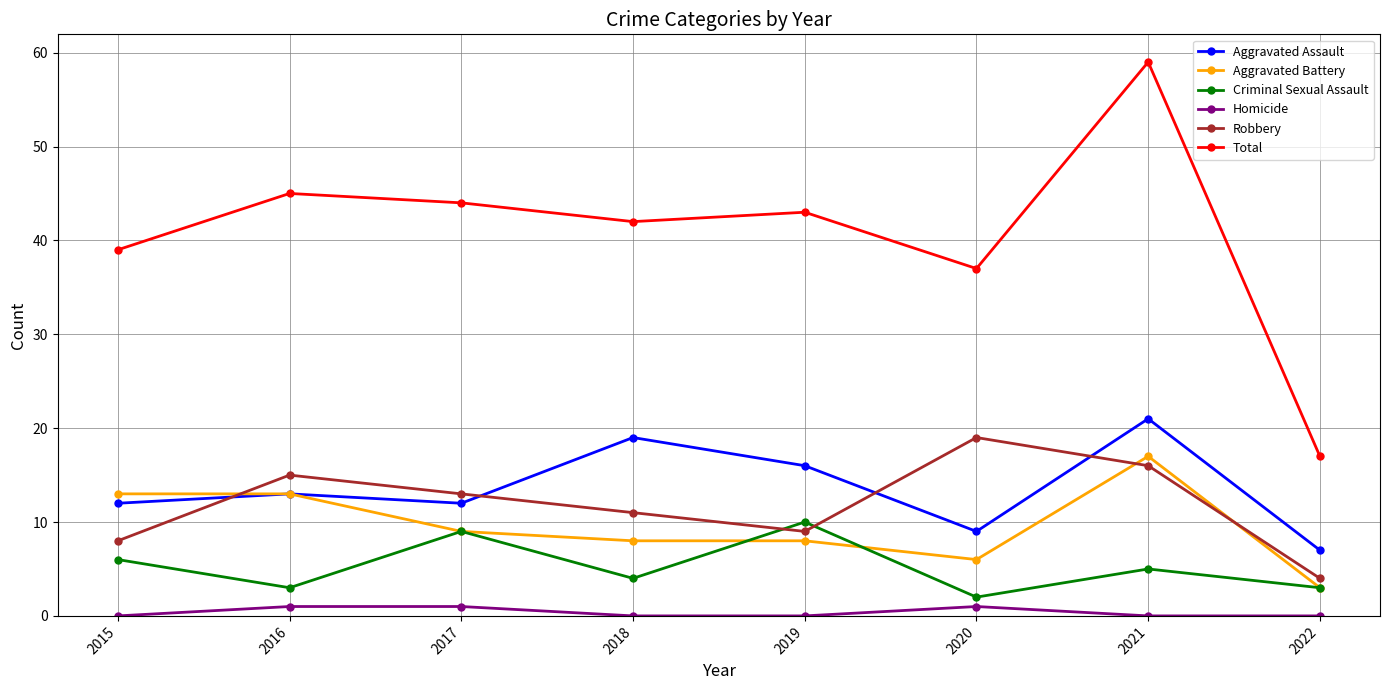

The value of Robbery at 2022 is 4. True or false?

True